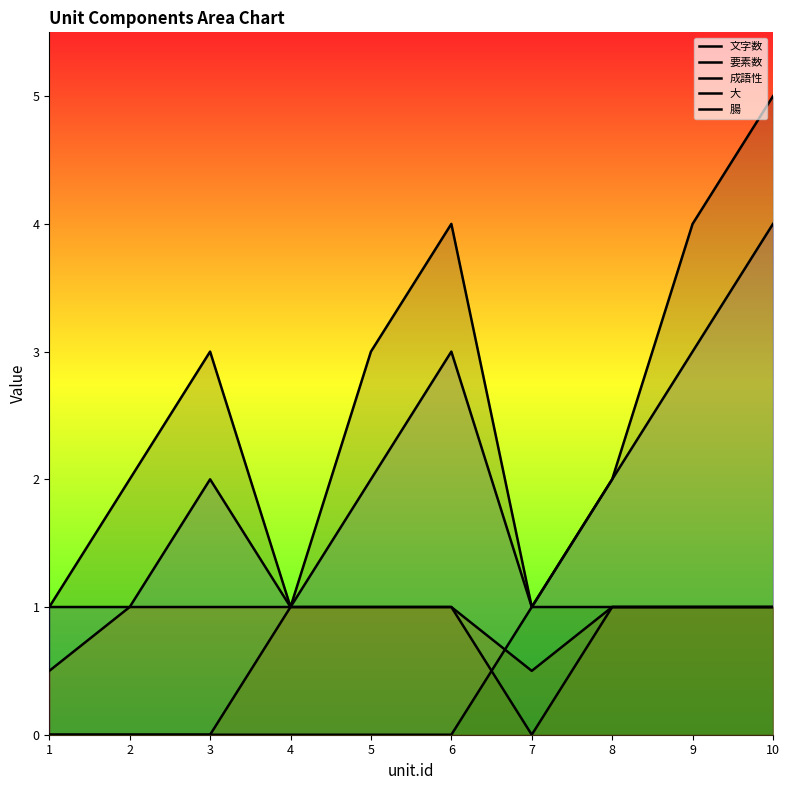

Count the number of data series in this chart.

5